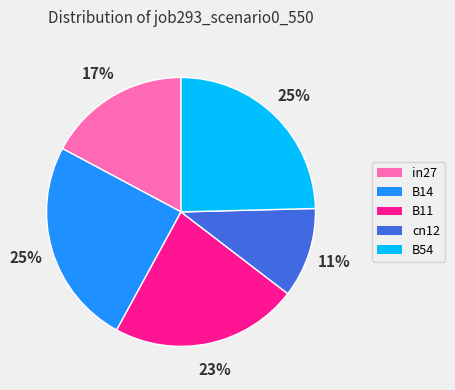

How many slices are in this pie chart?

5